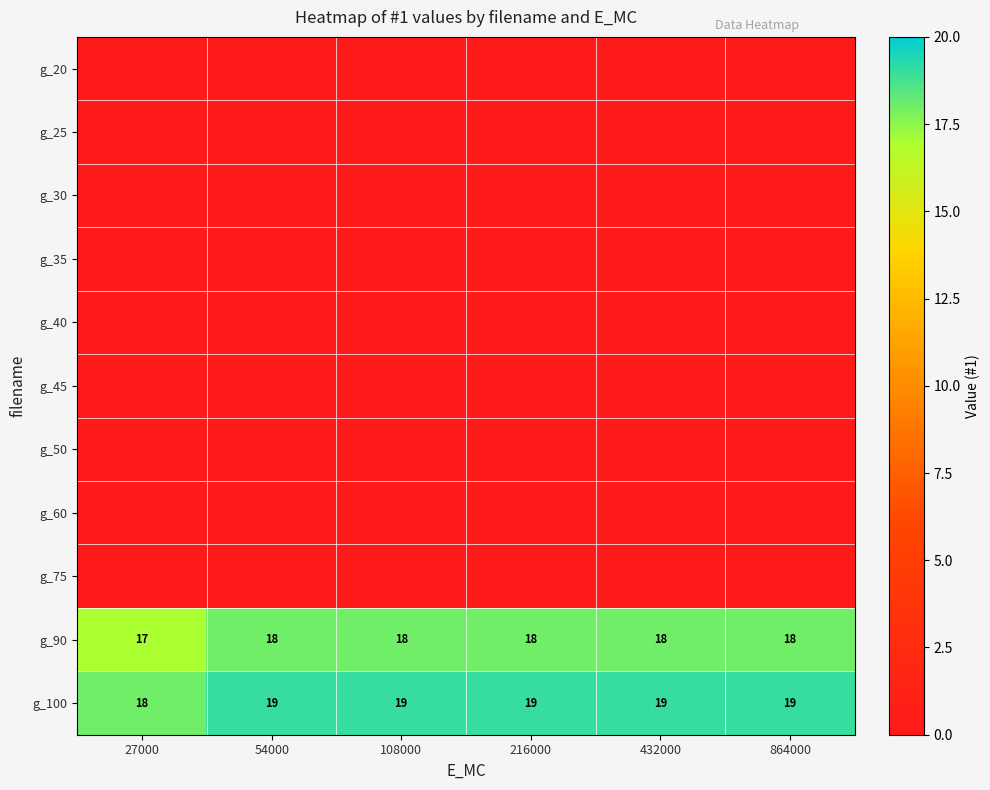

How many g_90 values are between 18 and 19?

5